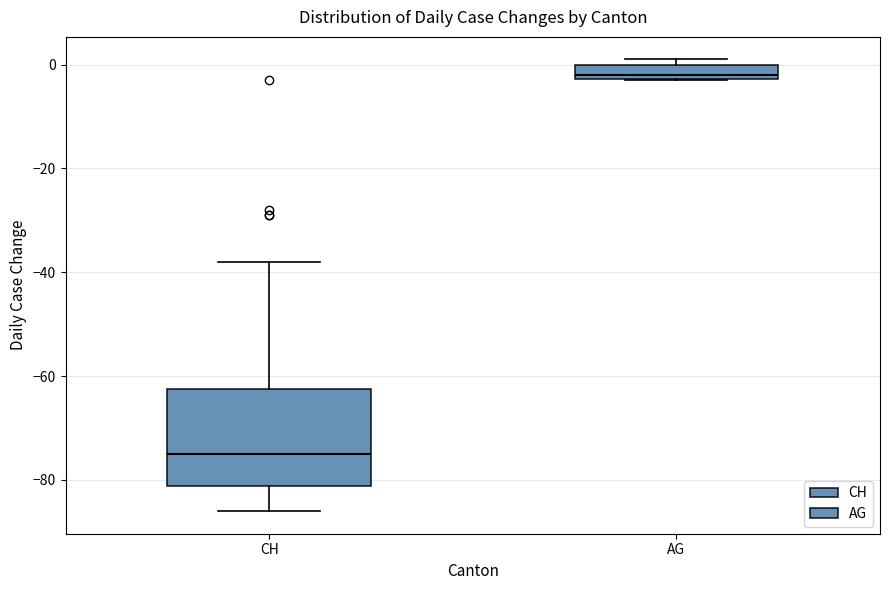

Which box is the tallest, from its lower edge to its upper edge?

CH